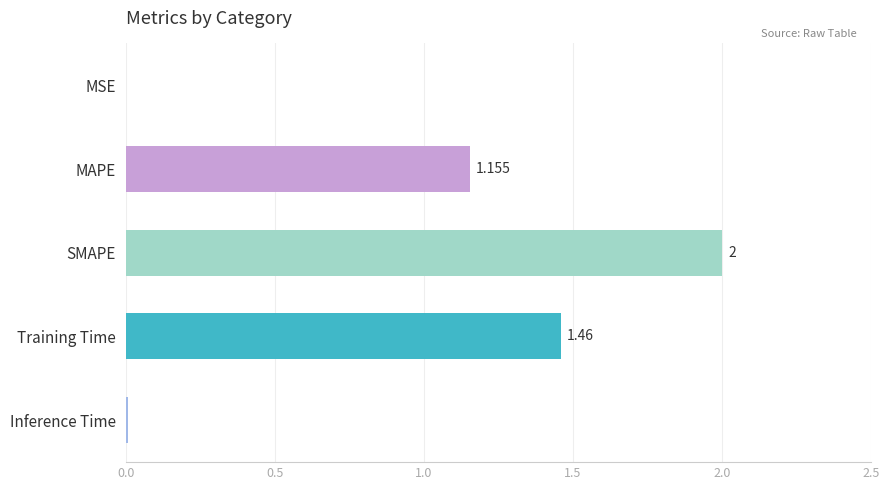

Between MAPE and Training Time, which is larger?

Training Time